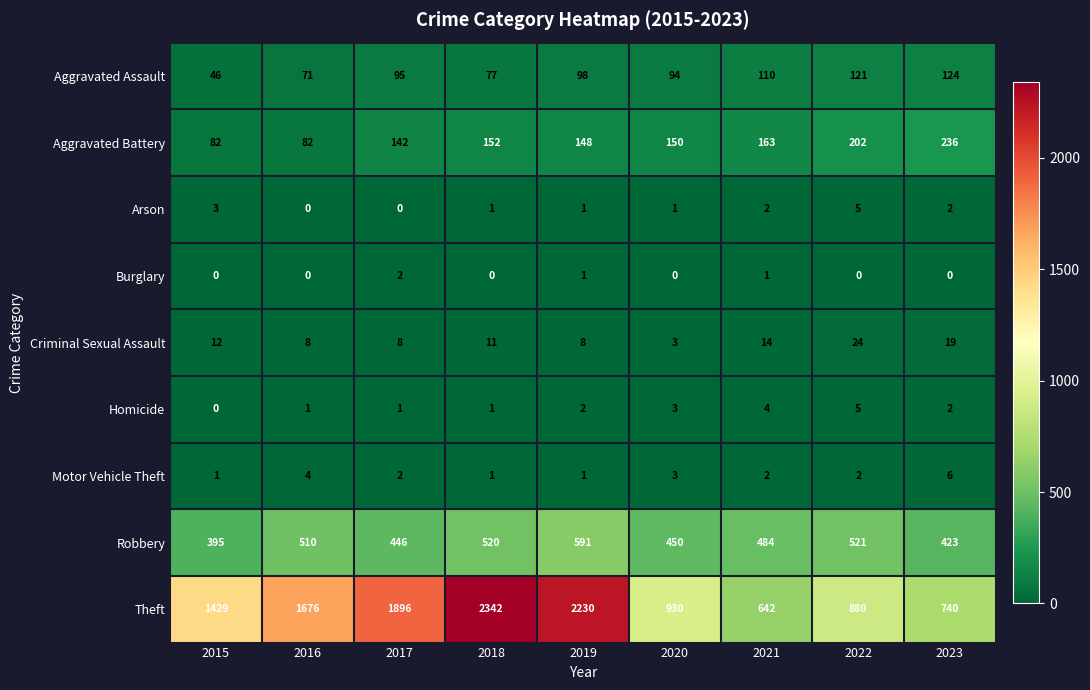

Which series has the largest range (max minus min)?

Theft